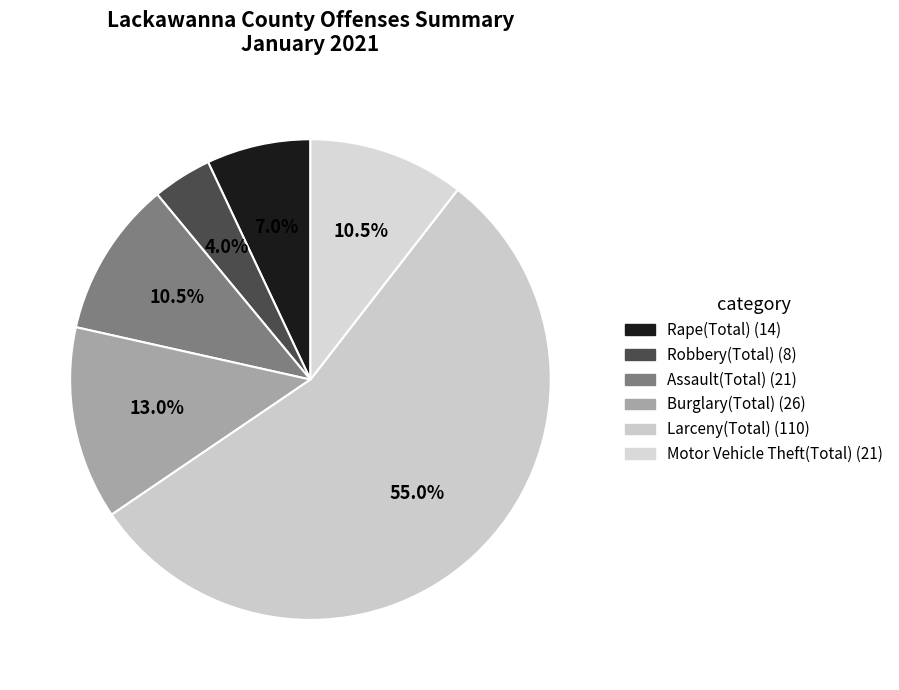

Is it true that Motor Vehicle Theft(Total) is 1% of the pie?

False